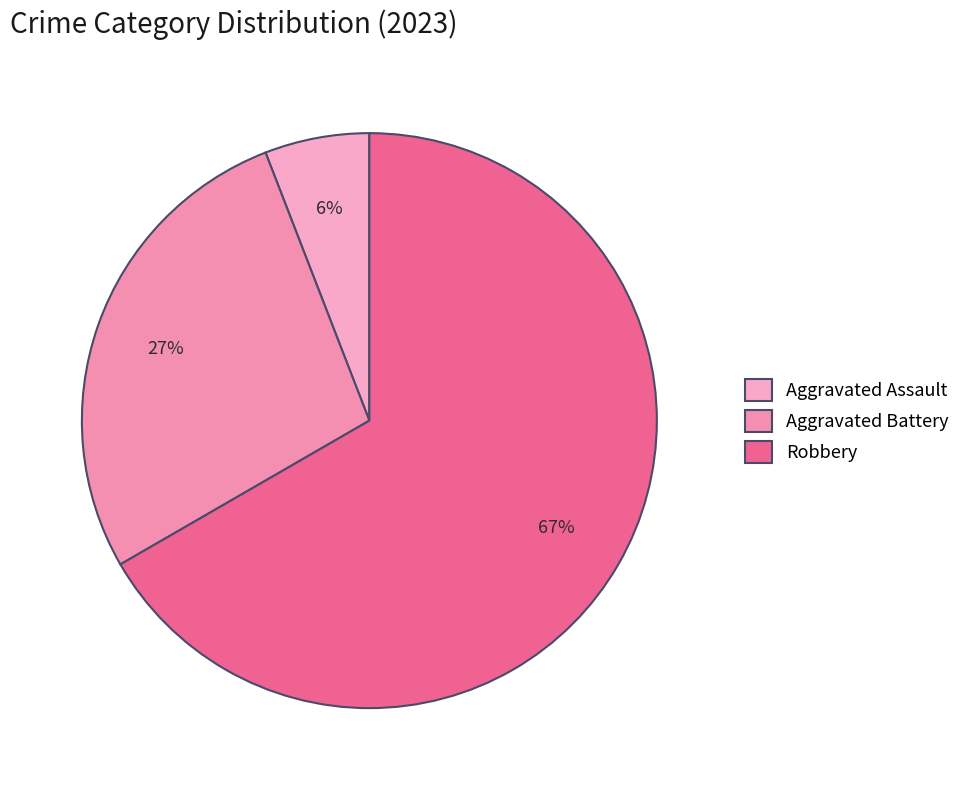

Is it true that Aggravated Assault is 19% of the pie?

False